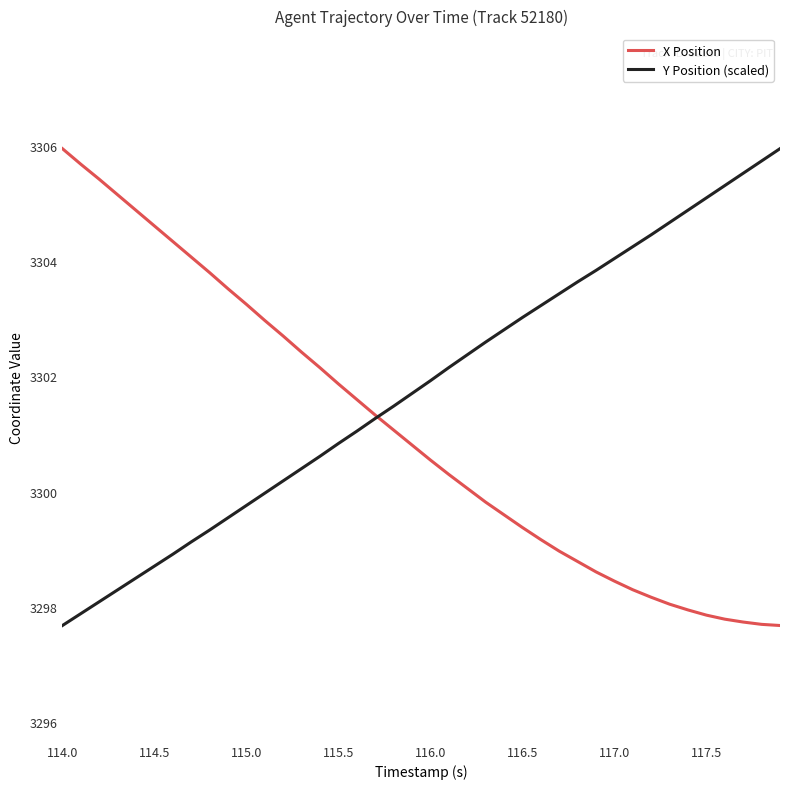

Is this an area chart (filled region under the line)?

No